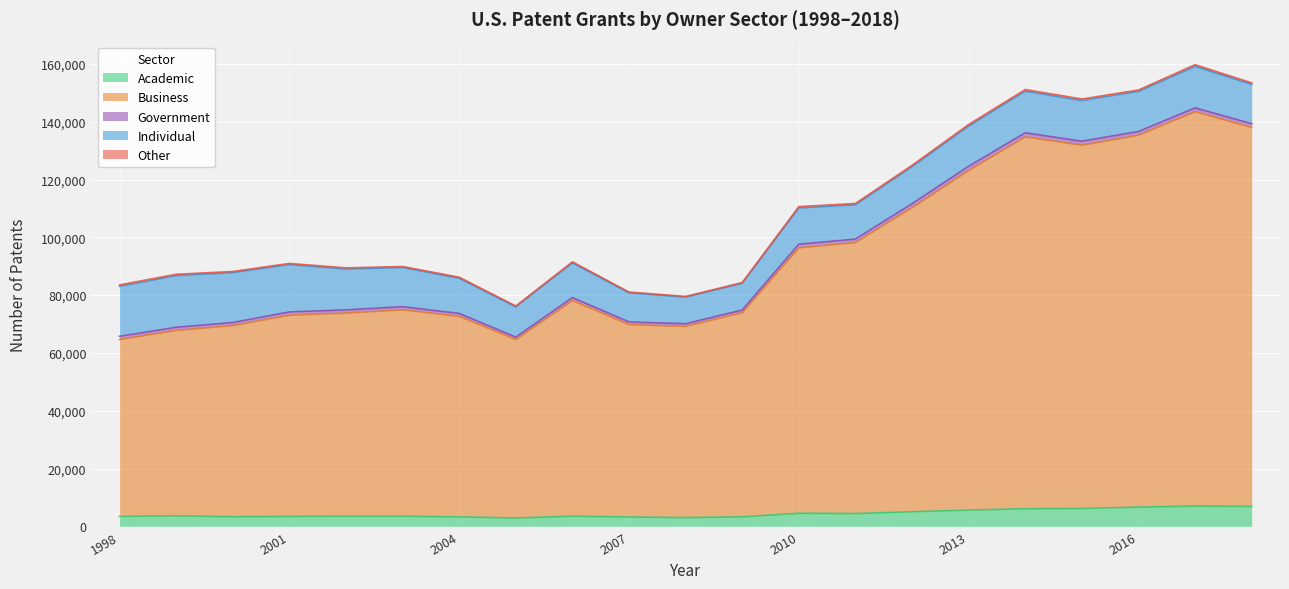

True or false: Business and Academic cross at least once.

False